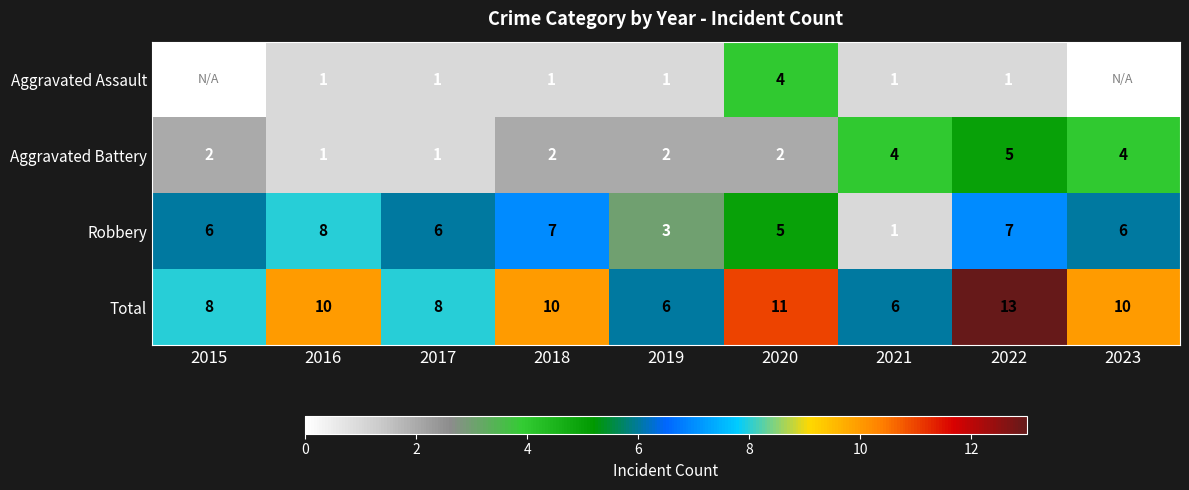

What is the sum of all Aggravated Battery values?

23